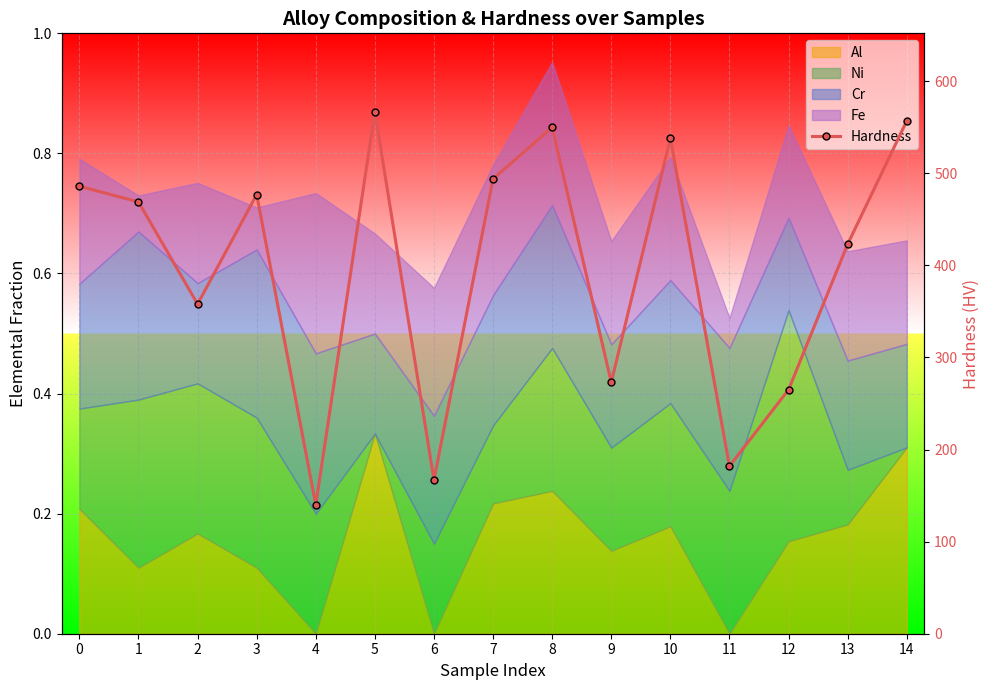

At which category does the chart reach its minimum across all series?

4